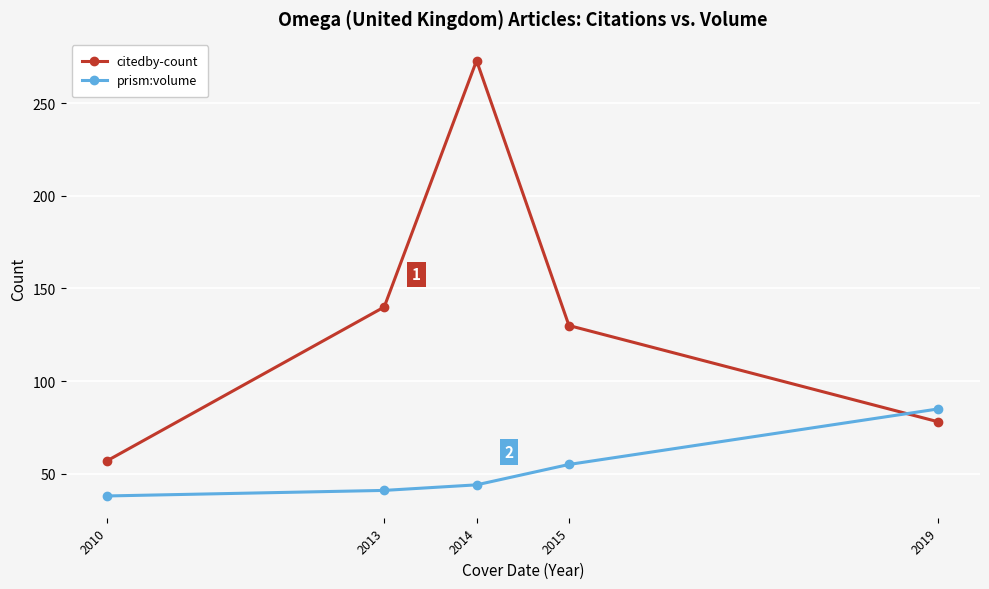

How many series are shown in this chart?

2